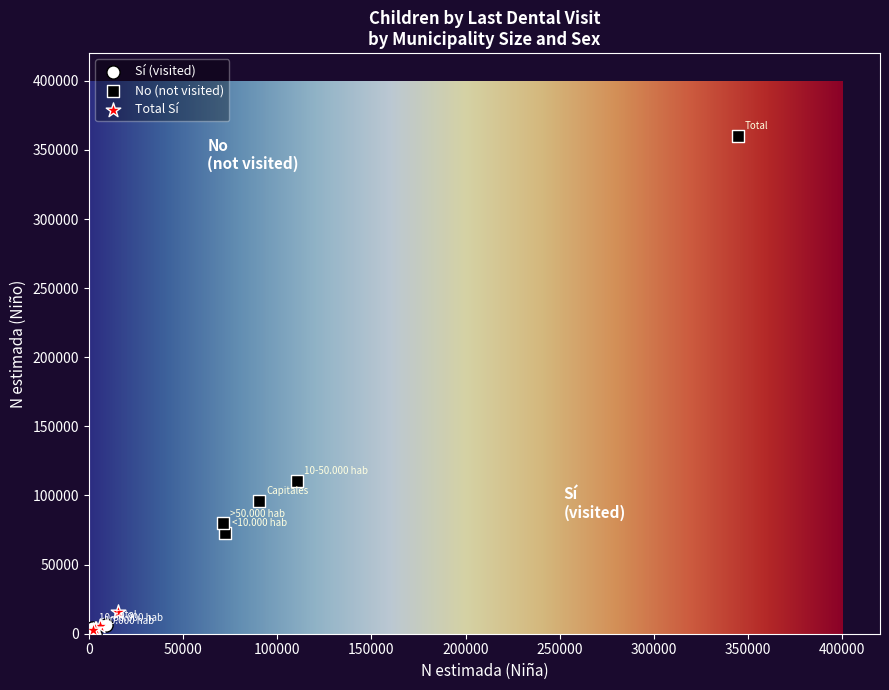

Which series reaches the maximum Y coordinate?

No (not visited)